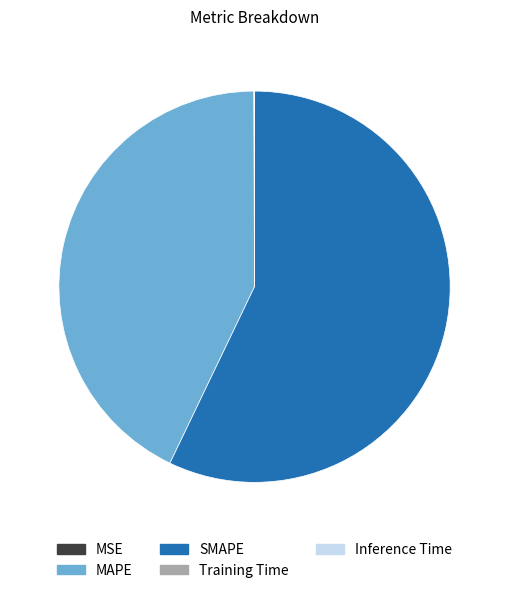

Is there any slice that represents more than half of the pie?

Yes